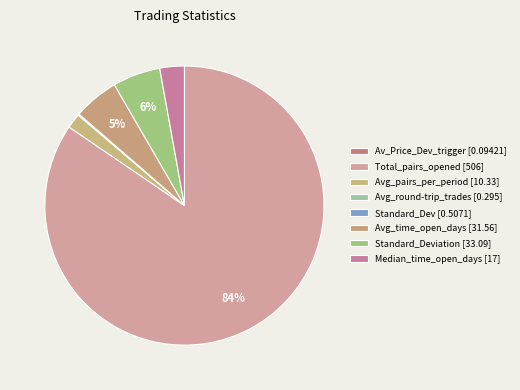

Which slice is the largest?

Total_pairs_opened